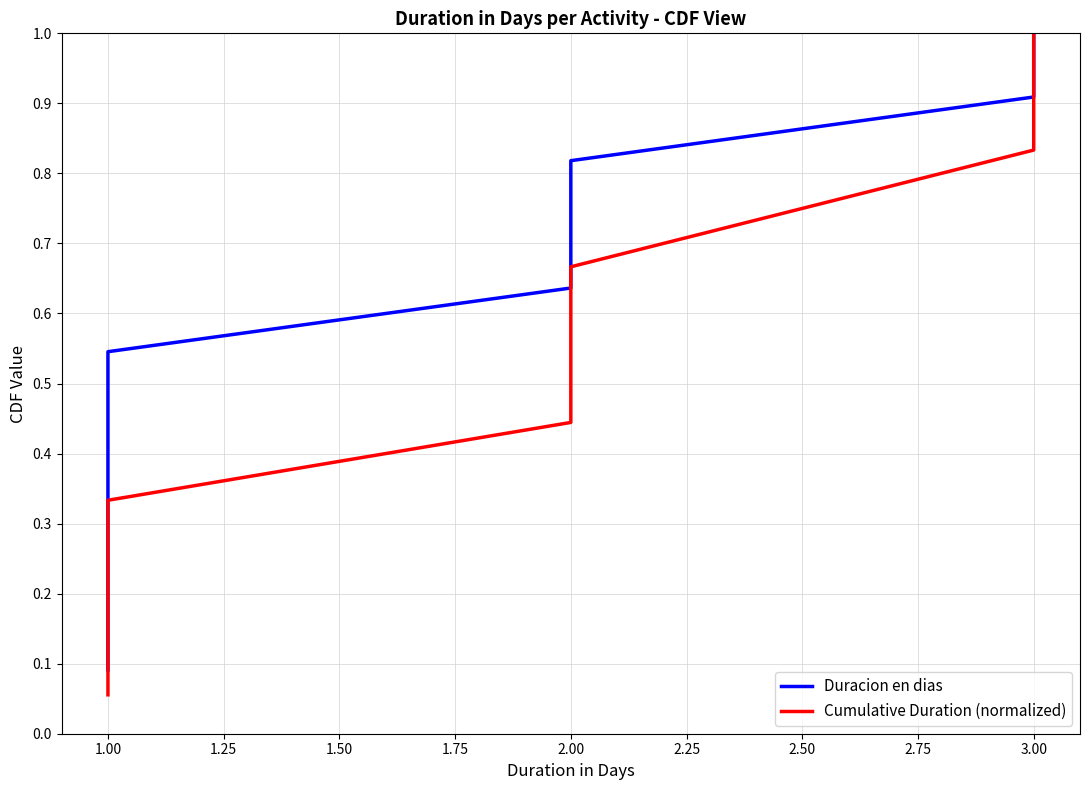

Is the value of Cumulative Duration (normalized) at 2.00 greater than the value of Duracion en dias at 1.00?

Yes